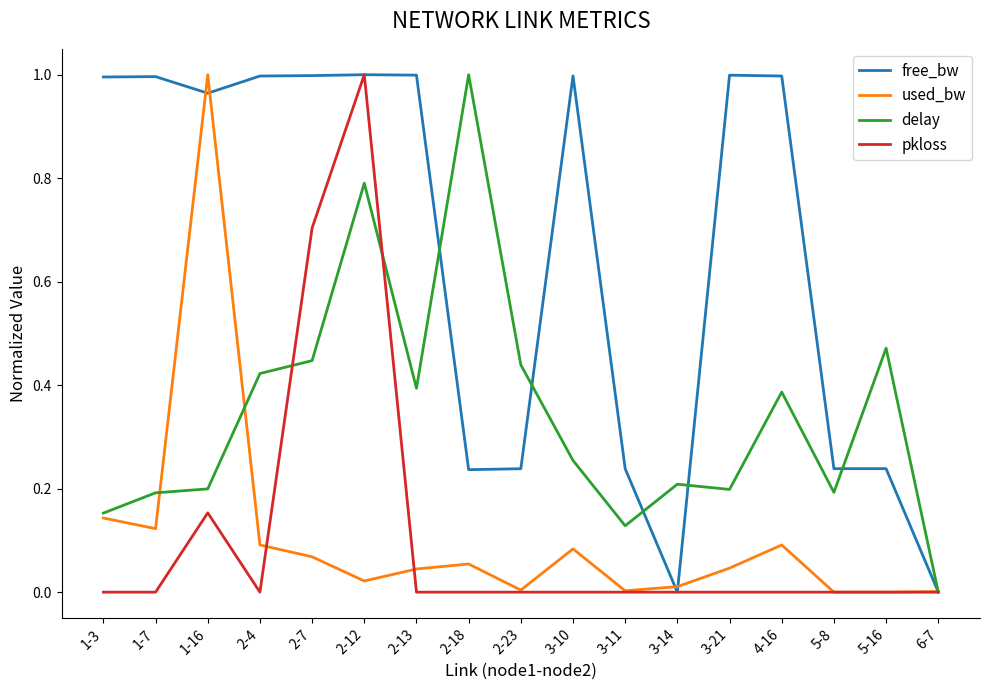

At which category is the sum across all series the highest?

2-12